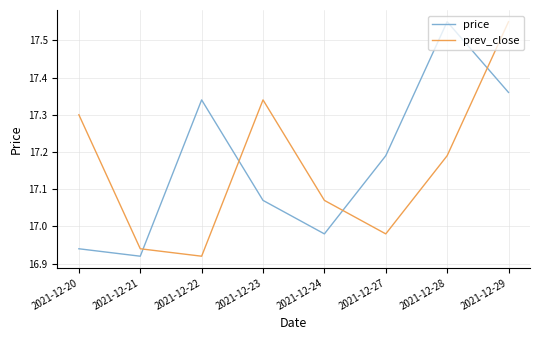

What is the difference between the highest and lowest values at 2021-12-22?

0.4